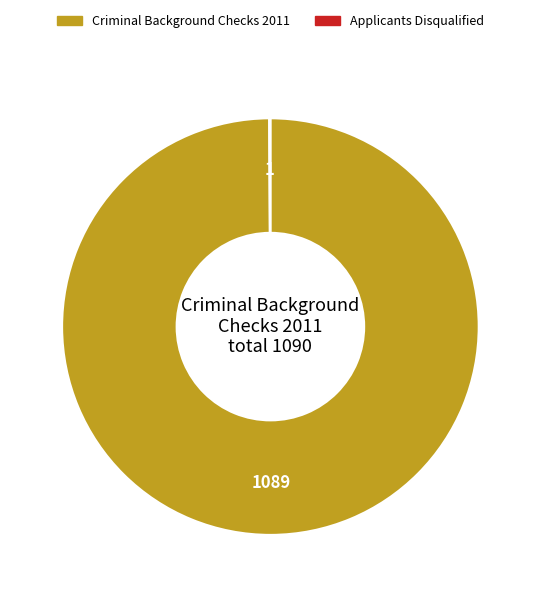

Is it true that Criminal Background Checks 2011 is 100% of the pie?

True